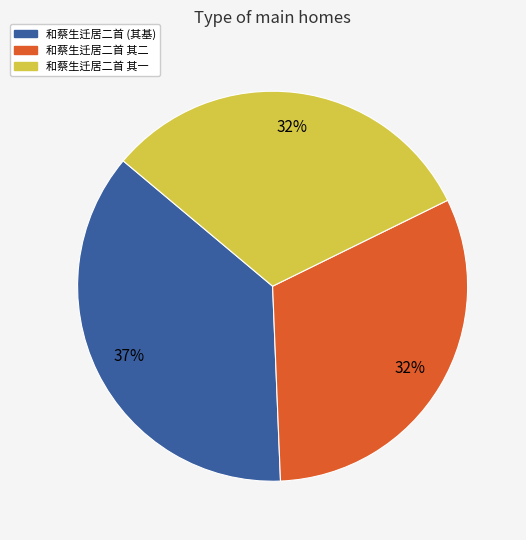

Combined, do 和蔡生迁居二首 其二 and 和蔡生迁居二首 (其基) account for over 50%?

Yes